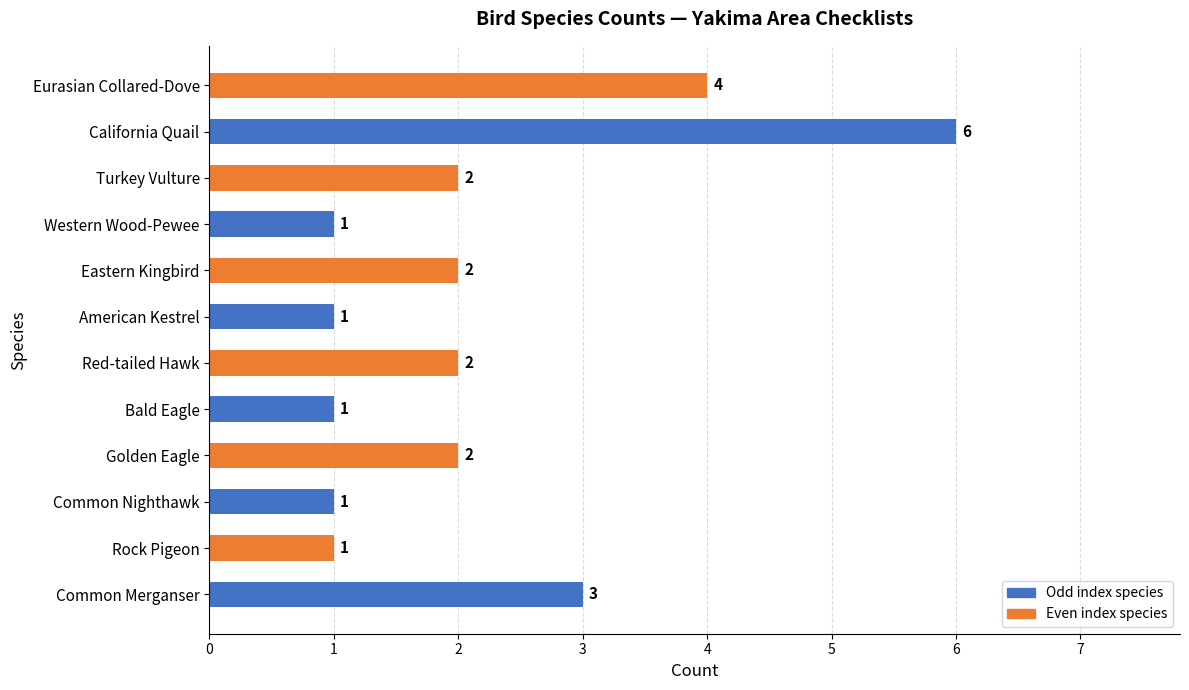

How many bars are there in total?

12